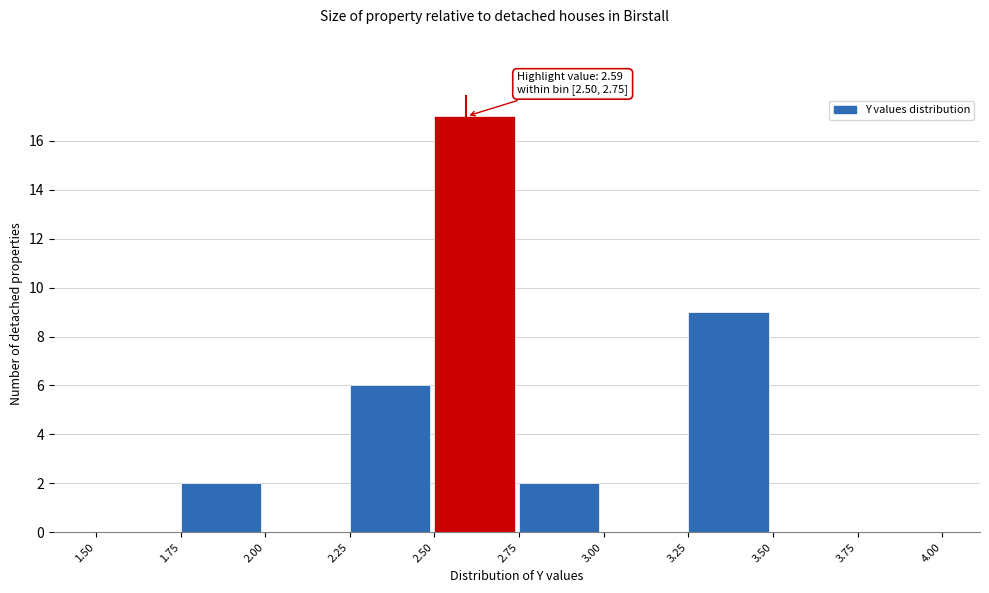

Over which range of the x-axis is the bar tallest?

2.50 to 2.75